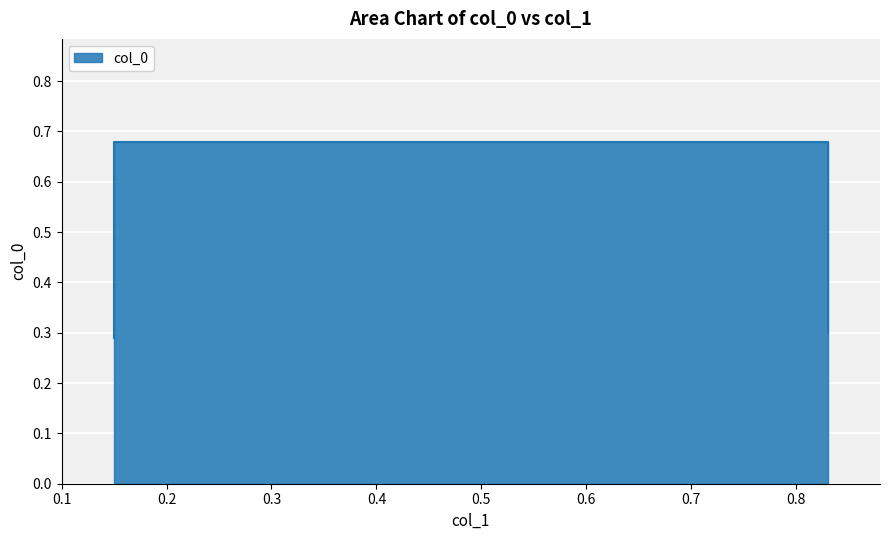

The value at 0.83 is 0.2. True or false?

False